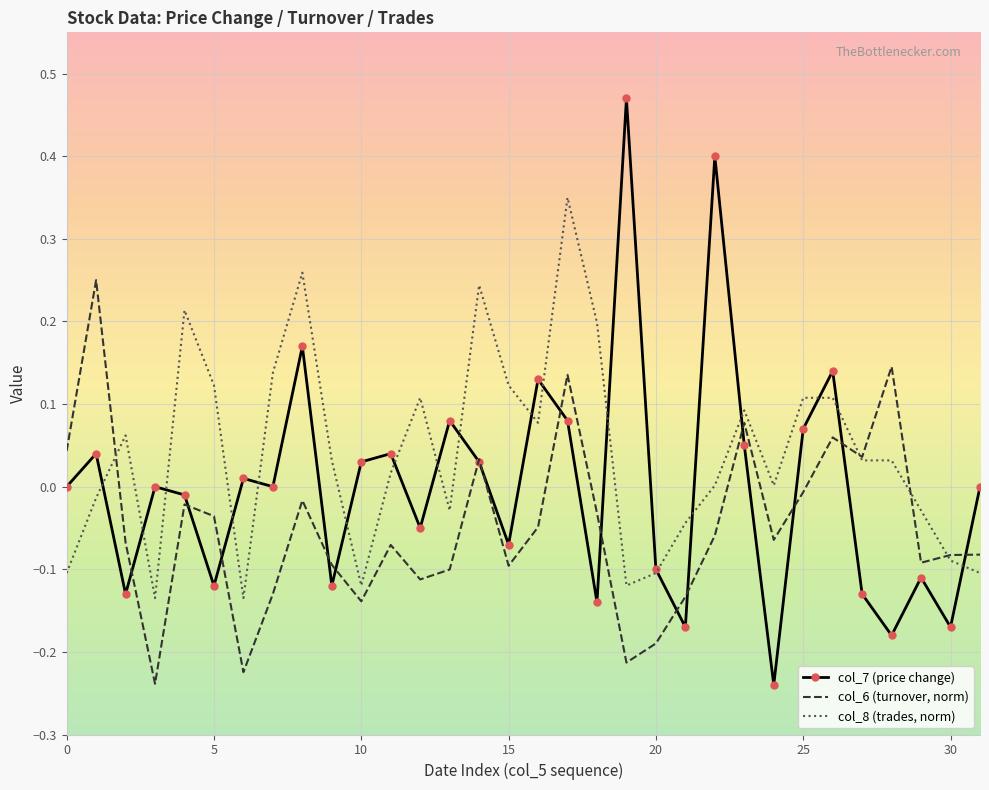

Which series has the largest range (max minus min)?

col_7 (price change)